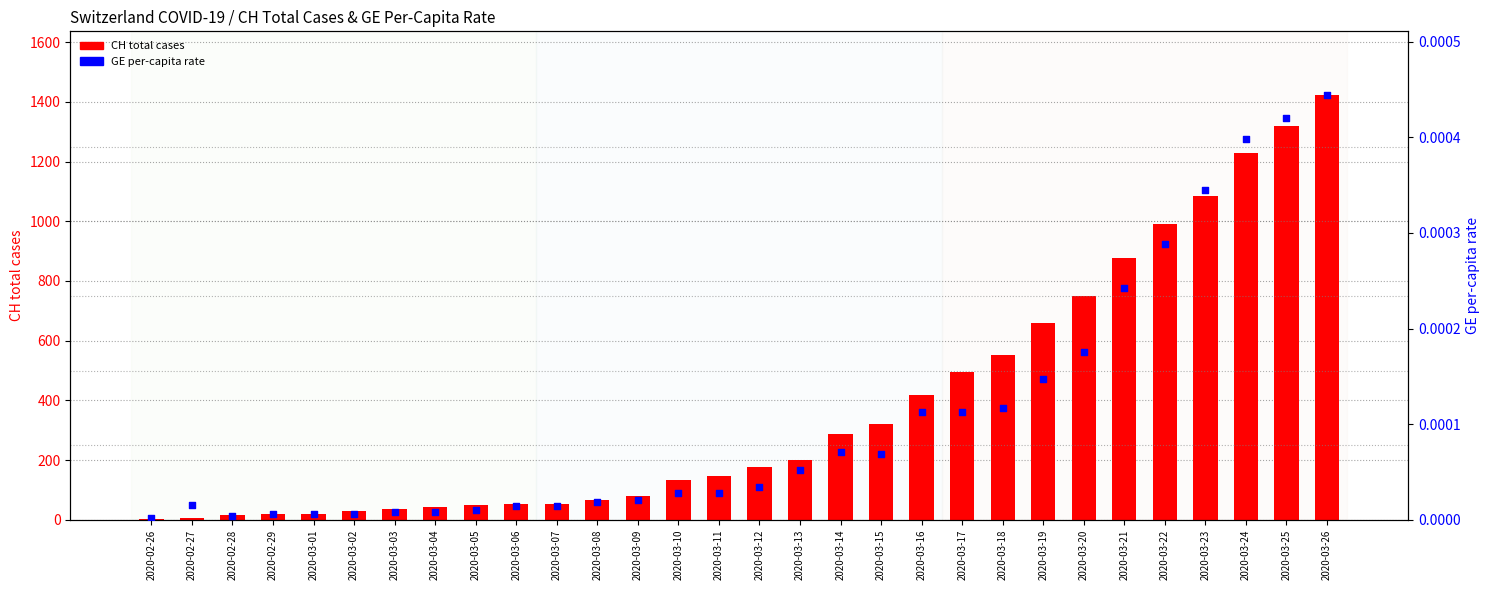

What is the total value across all series at 2020-03-12?

176.0